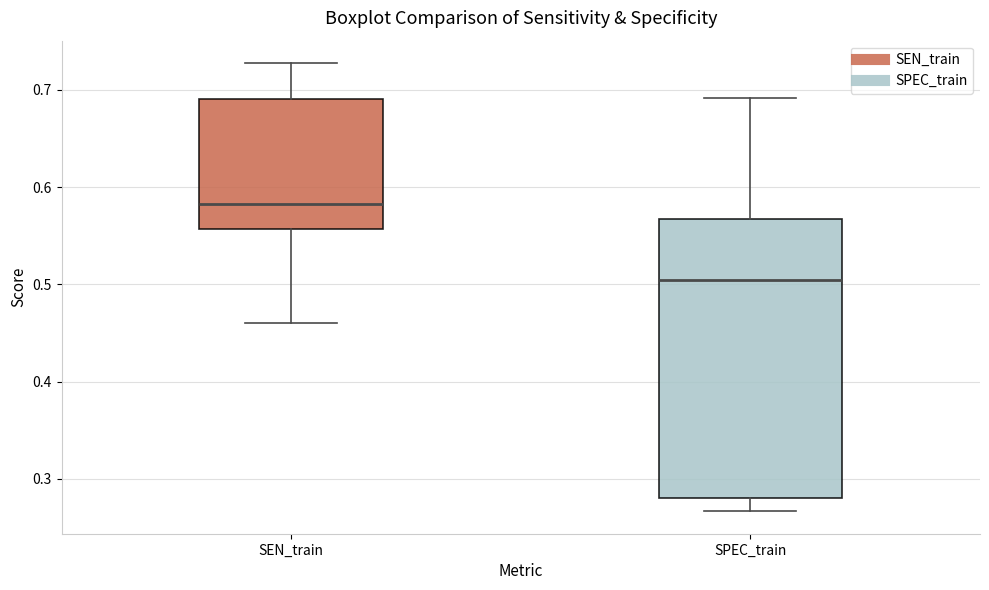

Which box is the tallest, from its lower edge to its upper edge?

SPEC_train